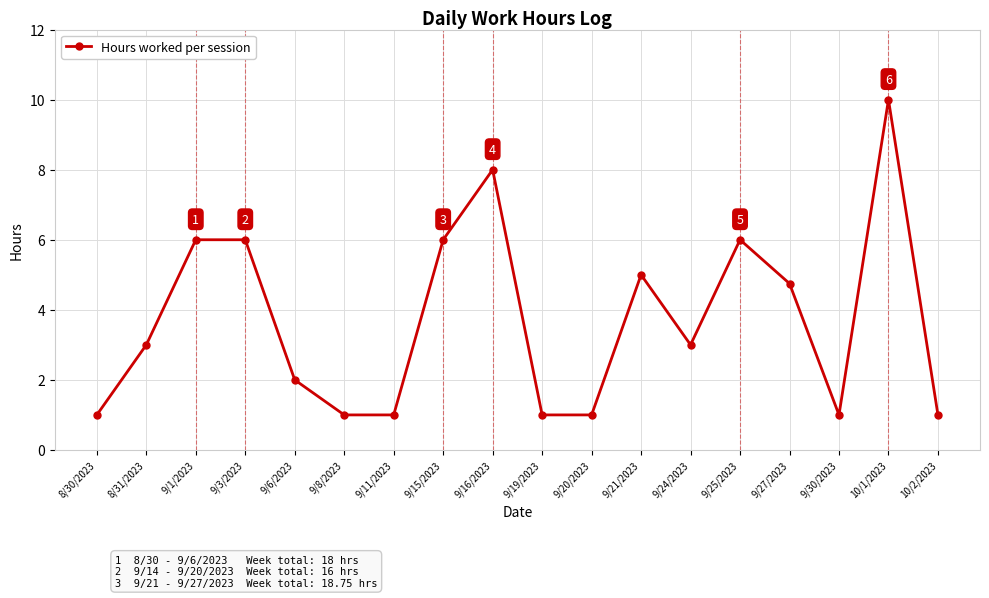

The value at 8/30/2023 is 1.4. True or false?

False